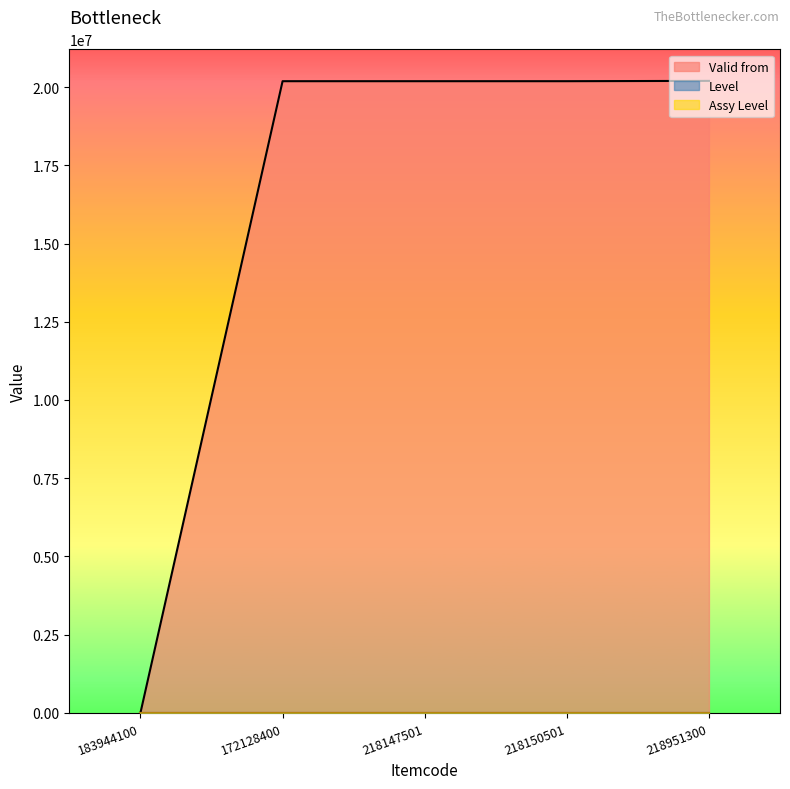

How many categories are shown in the chart?

5